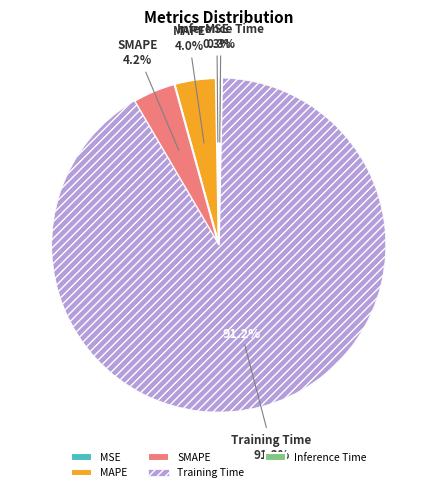

To the nearest percent, what is the difference between the largest and smallest slice percentages?

91%